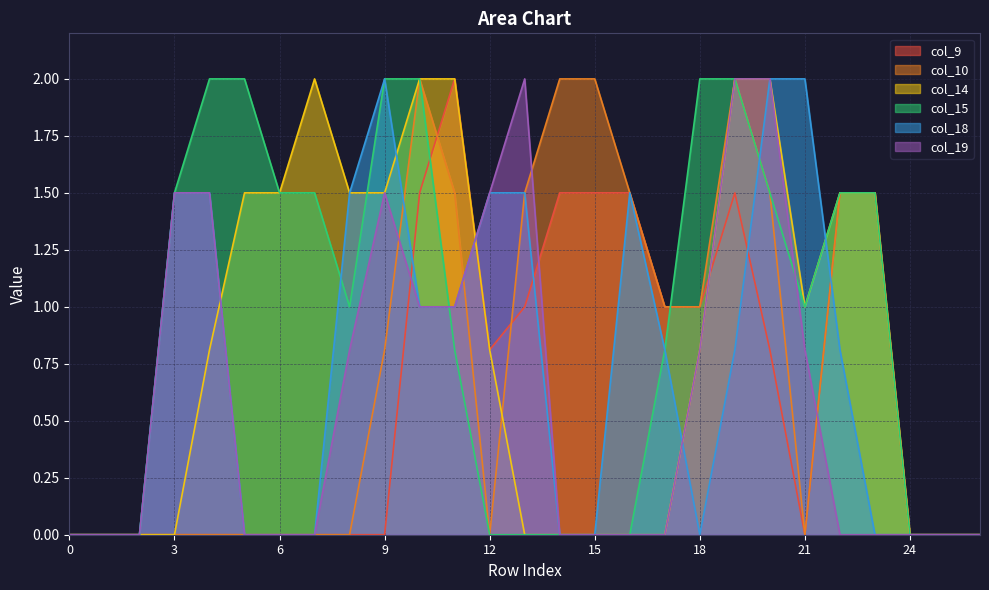

Is the value of col_19 at 7 greater than the value of col_9 at 15?

No